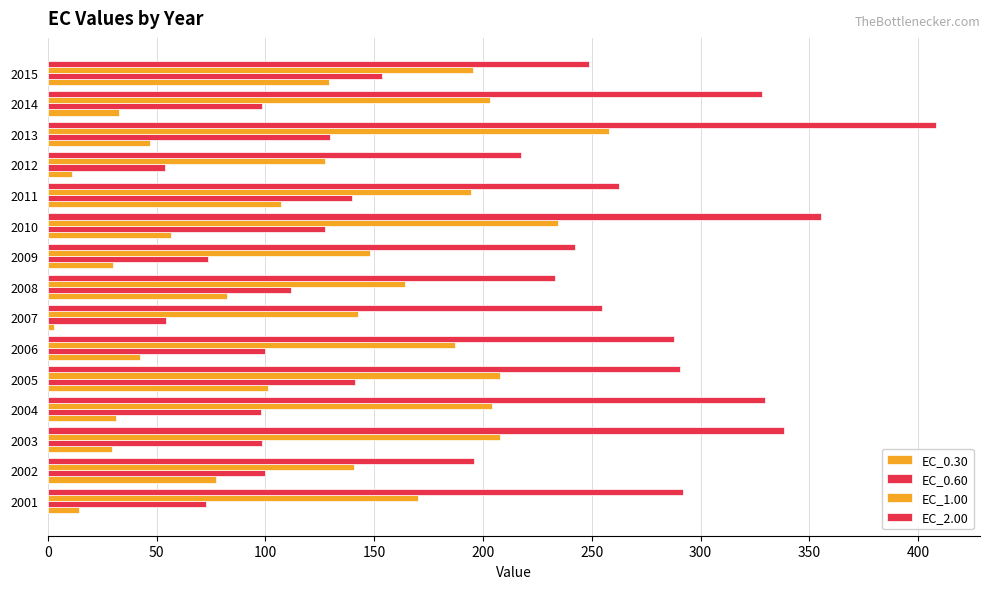

How many data points in EC_0.30 are less than 42?

7